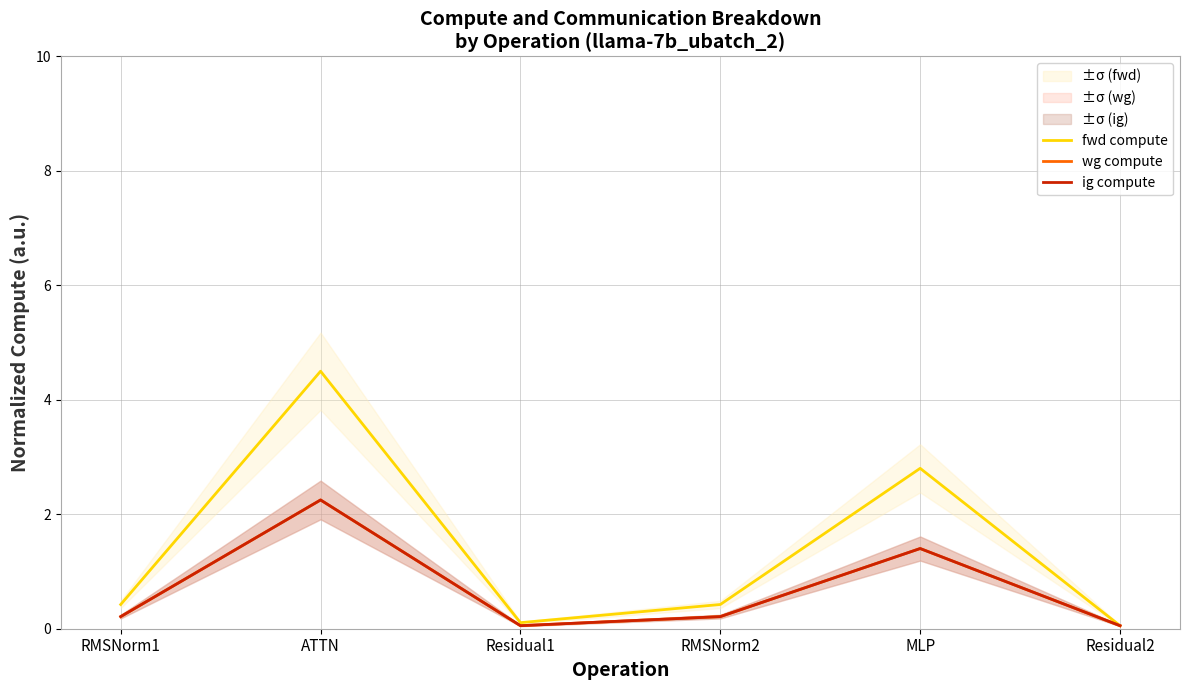

The value of ig compute at RMSNorm2 is 0.2. True or false?

True